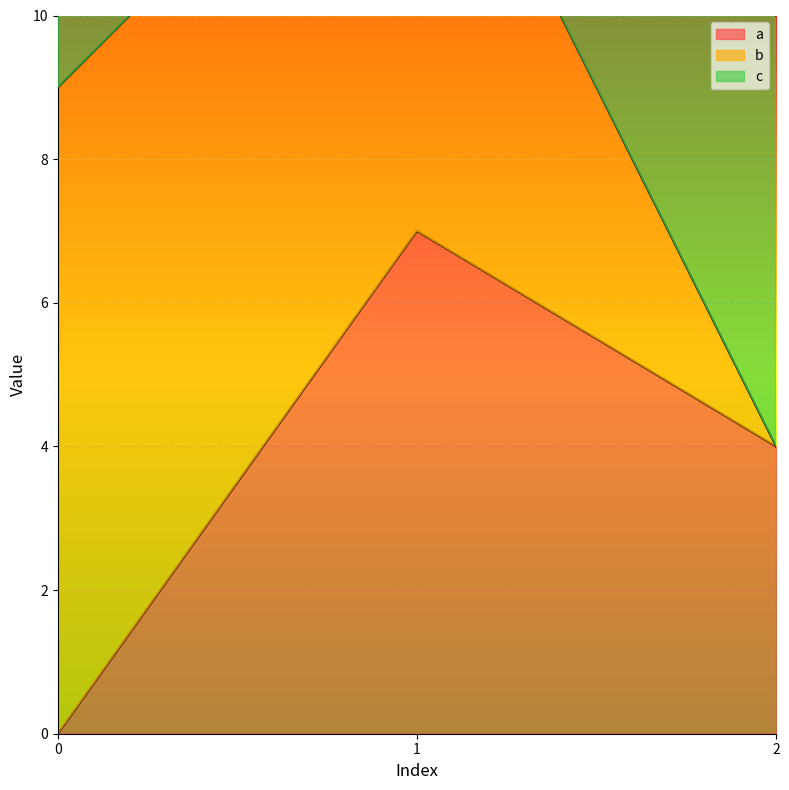

Read the a value at 1.

7